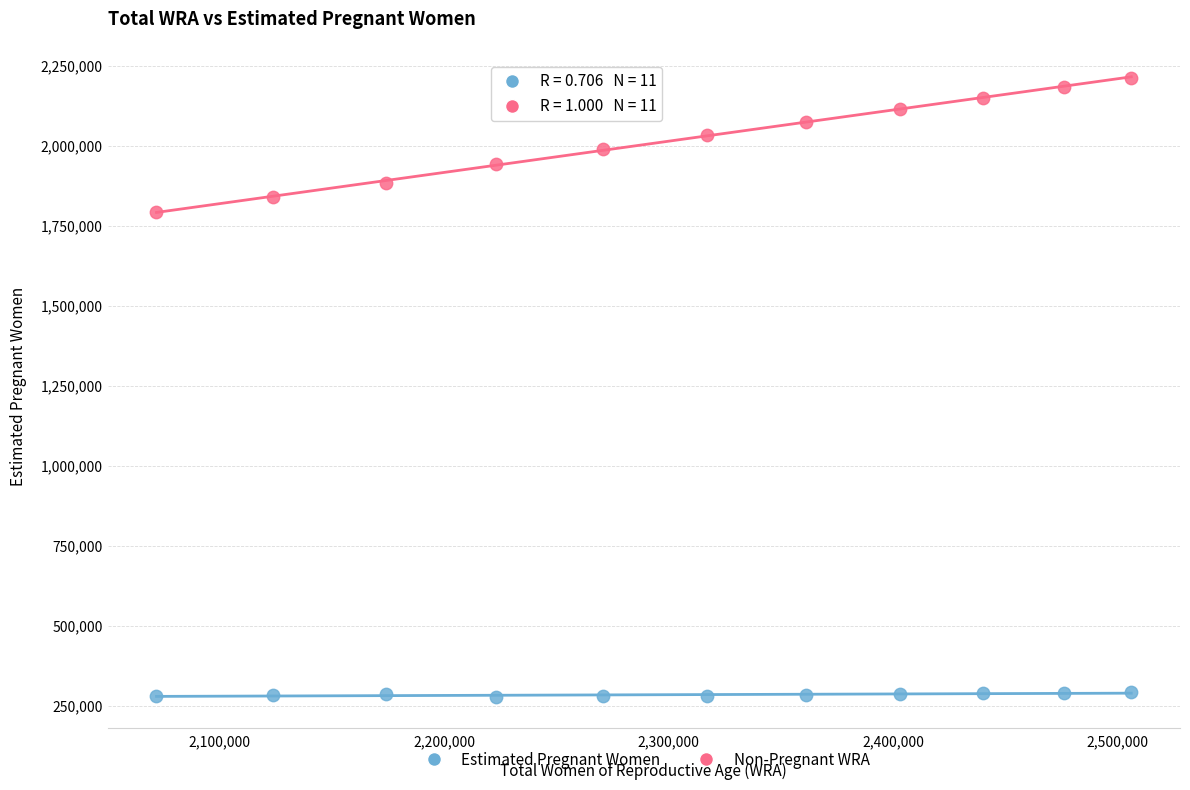

Which series contains the lowest Y value?

Estimated Pregnant Women